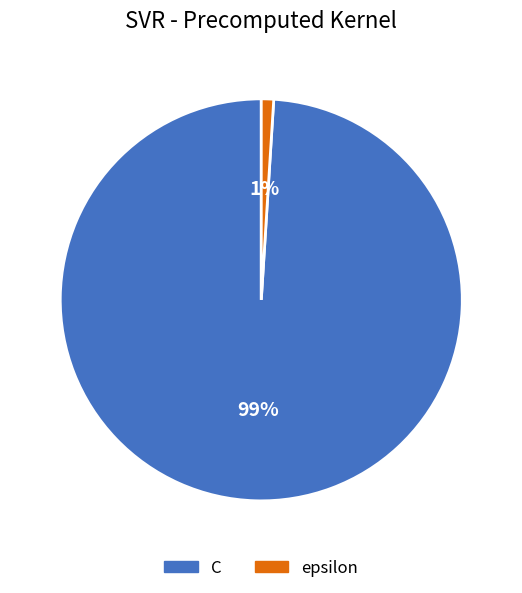

To the nearest percent, what is the difference between the epsilon and C slice percentages?

98%